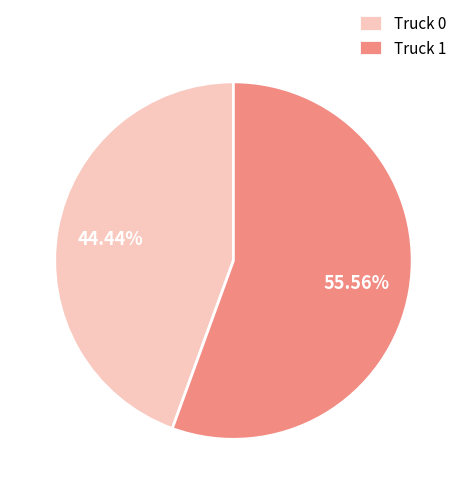

What portion of the pie excludes Truck 0?

55.6%